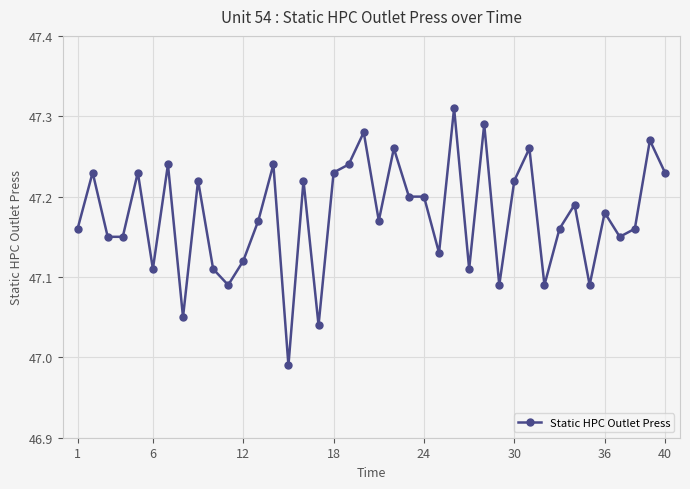

What is the difference between the maximum and minimum values?

0.3